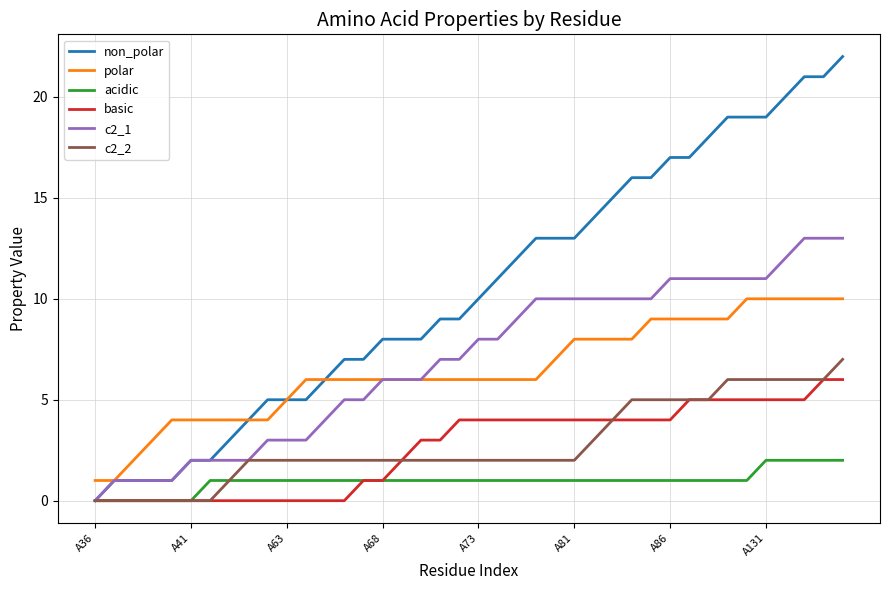

True or false: c2_2 and polar cross at least once.

False